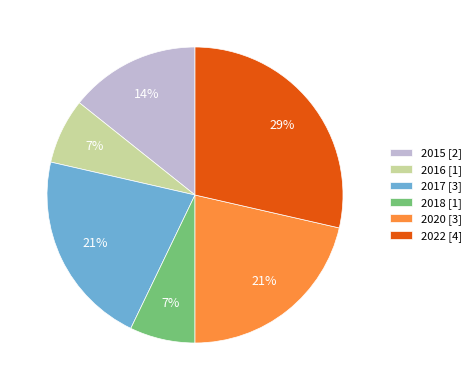

Combined, do 2017 [3] and 2018 [1] account for over 50%?

No